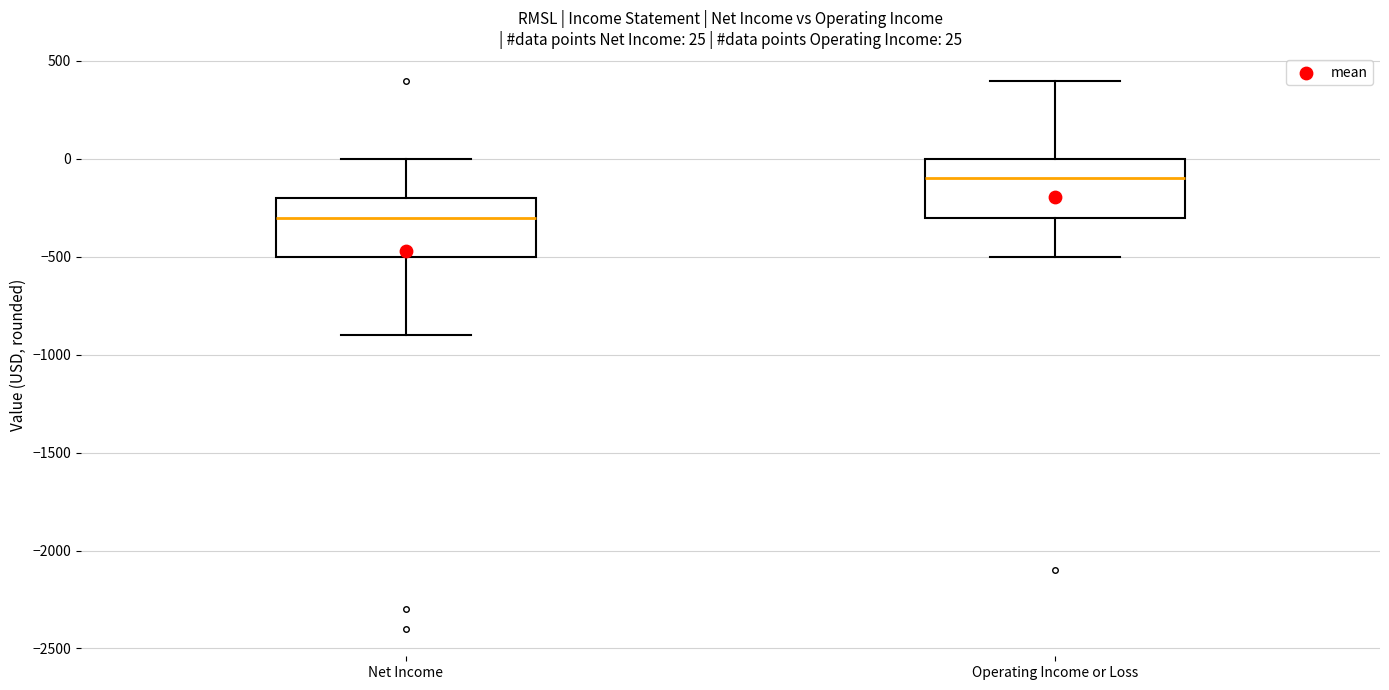

Which box's median line is the highest?

Operating Income or Loss